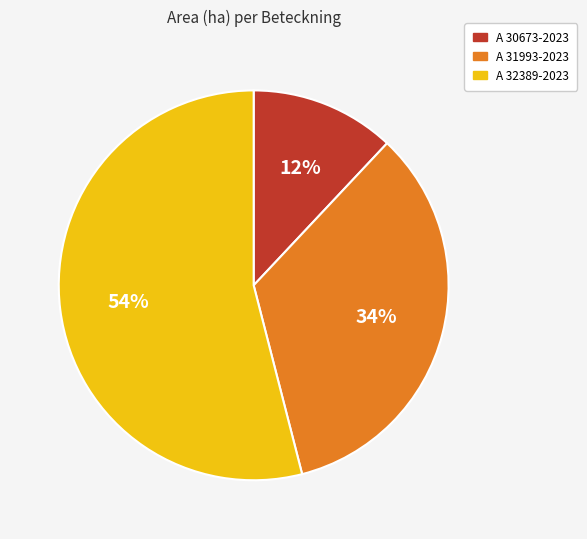

What percentage is the A 30673-2023 slice, to the nearest percent?

12%